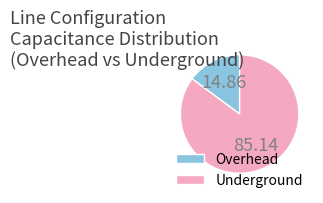

Approximately how many times larger is the value at Underground compared to Overhead?

5.7